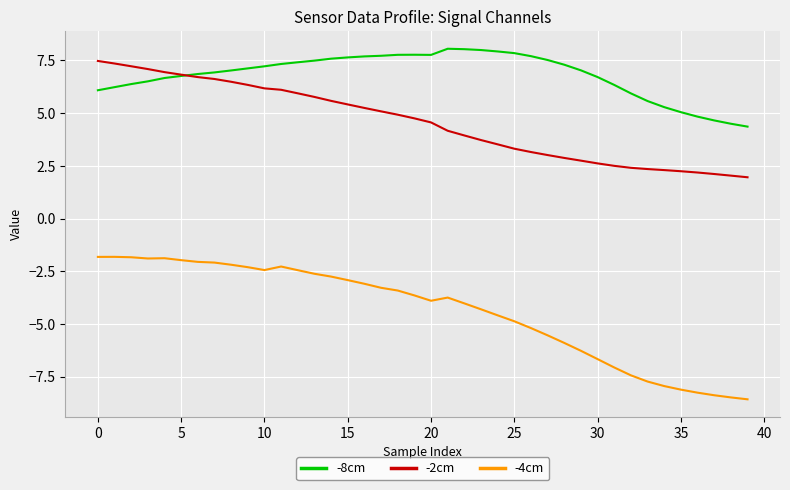

True or false: -4cm and -2cm cross at least once.

False